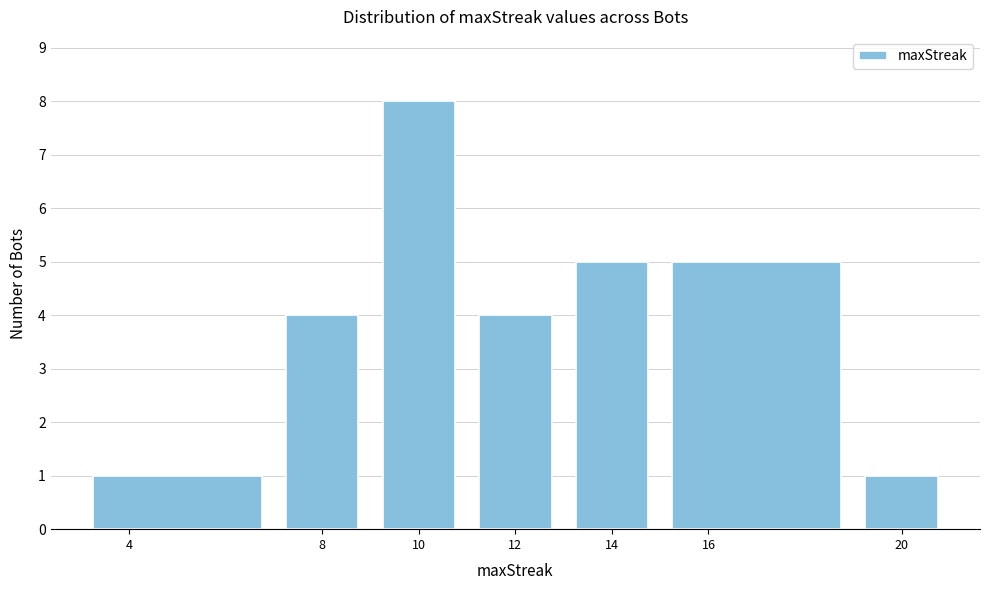

Reading left to right, transcribe this chart: for each bar, give the range it covers on the x-axis and its height. The values are not printed on the chart, so give them approximately, as read against the axis.

3 to 7: 1
7 to 9: 4
9 to 11: 8
11 to 13: 4
13 to 15: 5
15 to 19: 5
19 to 21: 1